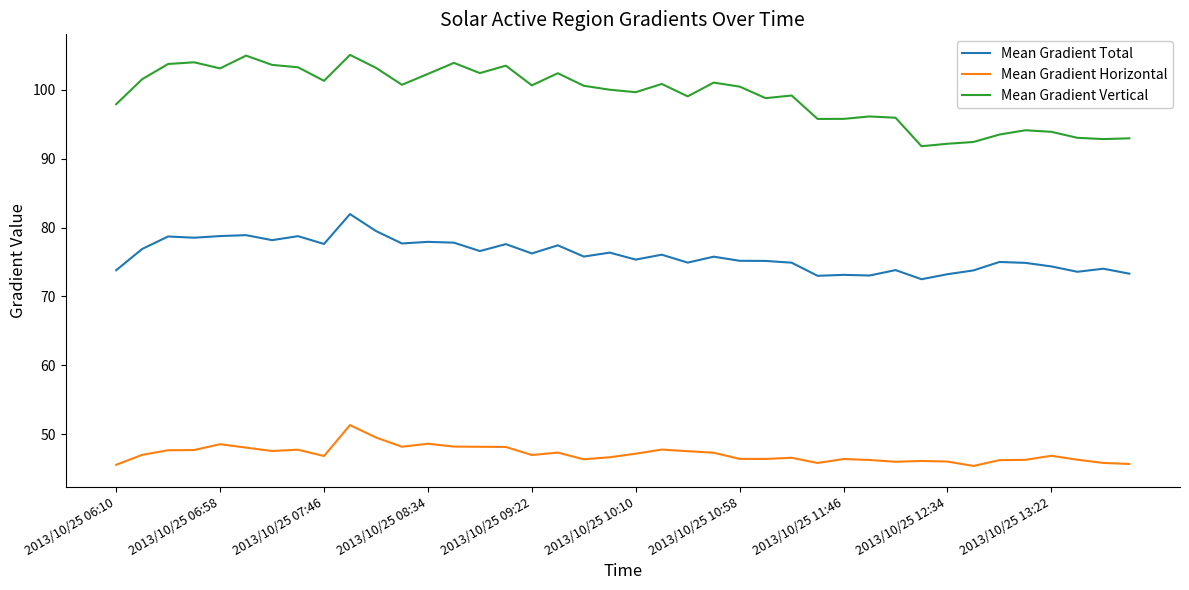

True or false: Mean Gradient Total and Mean Gradient Horizontal intersect in this chart.

False